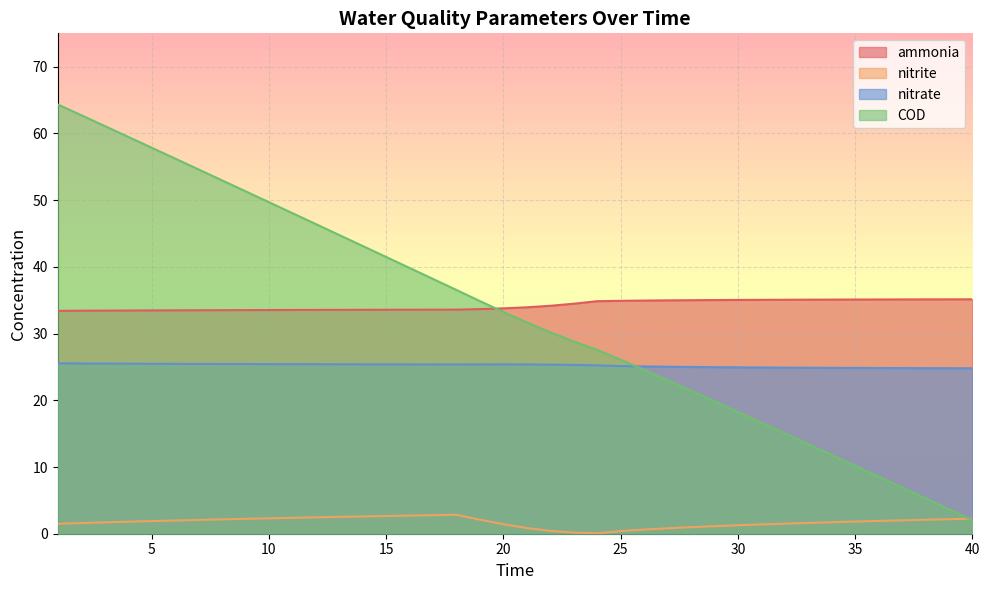

What is the difference between the highest and lowest values at 34?

33.4